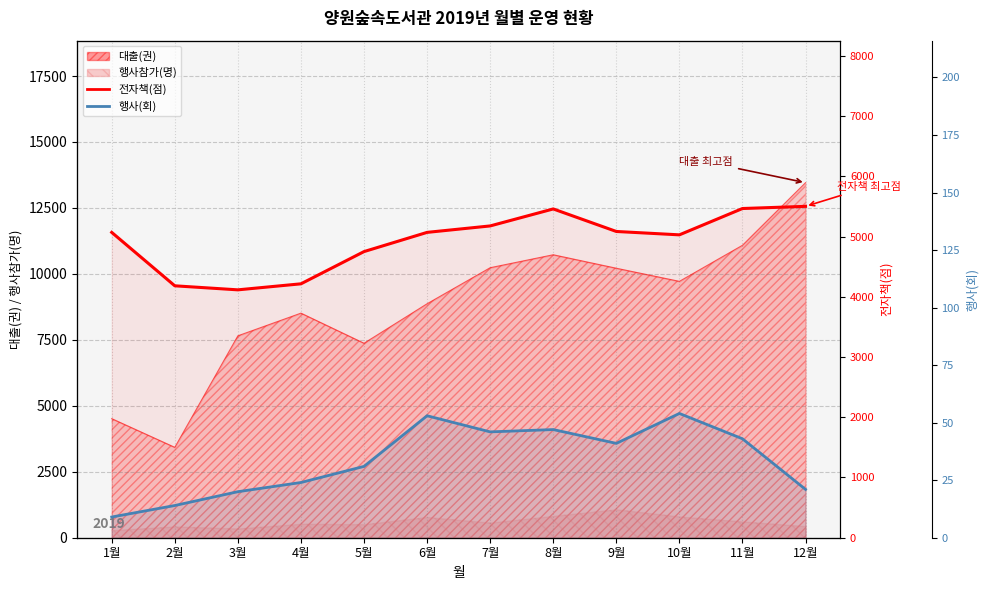

True or false: 전자책(점) and 행사(회) cross at least once.

False